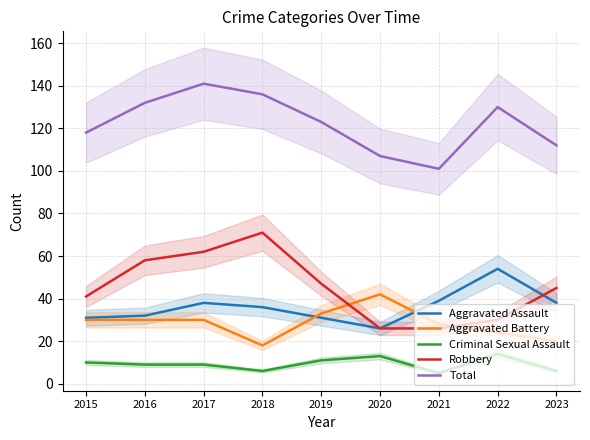

At which category is the sum across all series the highest?

2017